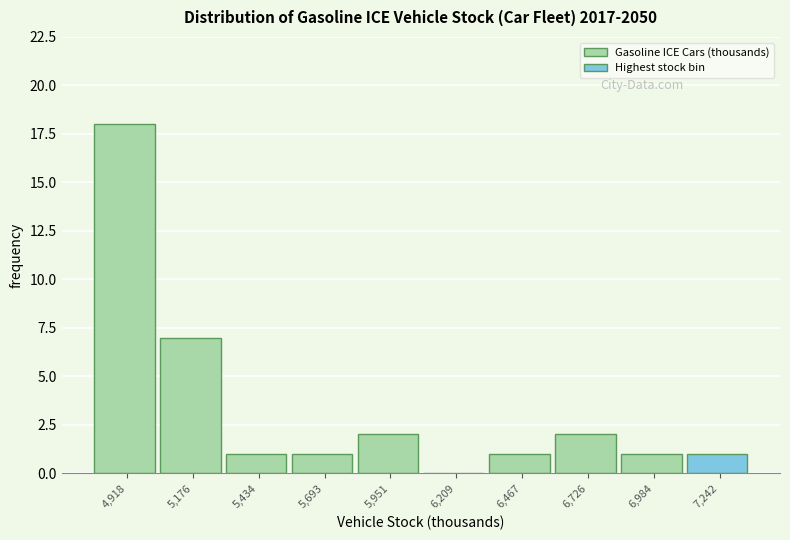

Over which range of the x-axis is the bar tallest?

4800 to 5050